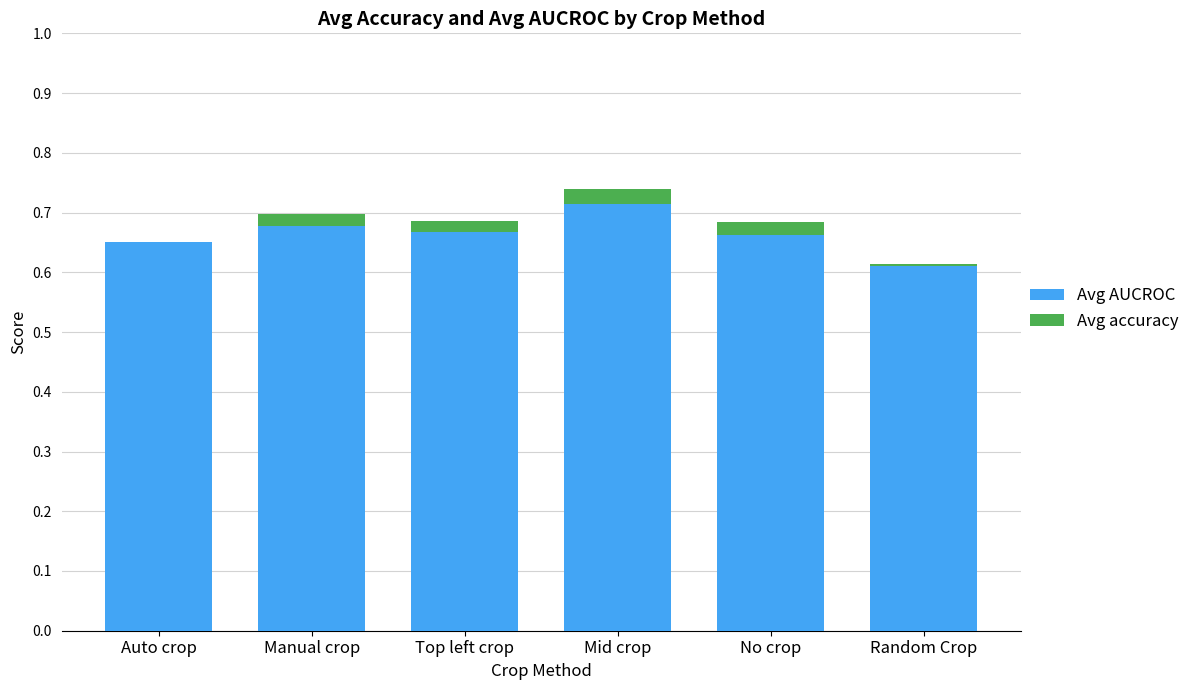

At how many categories does at least one series exceed 0?

6